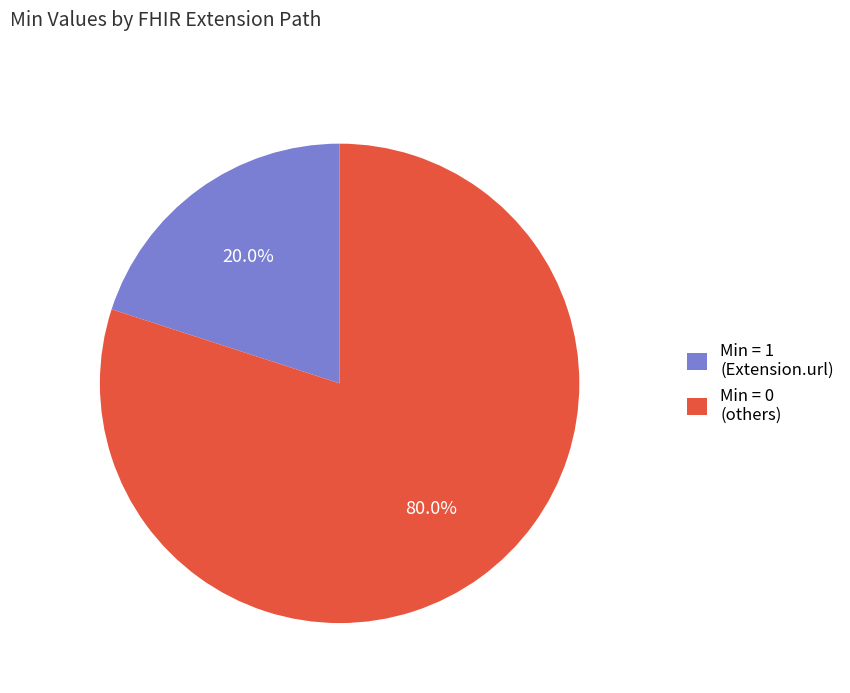

What is the ratio of the value at Min = 0 (others) to the value at Min = 1 (Extension.url)?

4.0